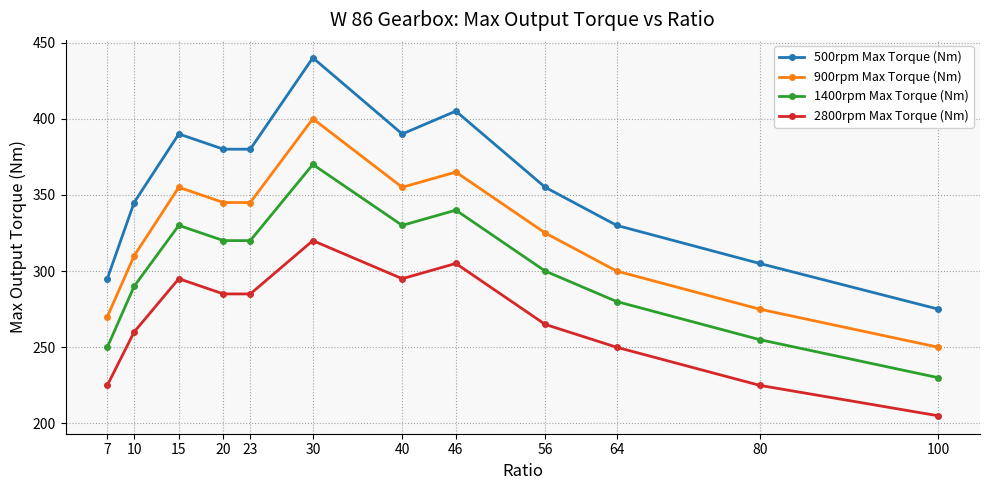

What value does the 2800rpm Max Torque (Nm) series have at 80, to the nearest 5?

225